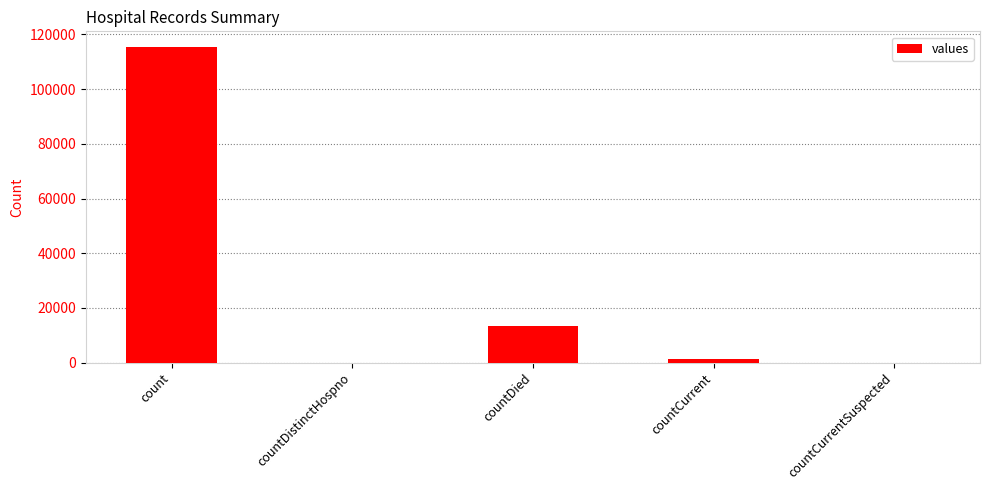

Where does the data first go above 1383?

count